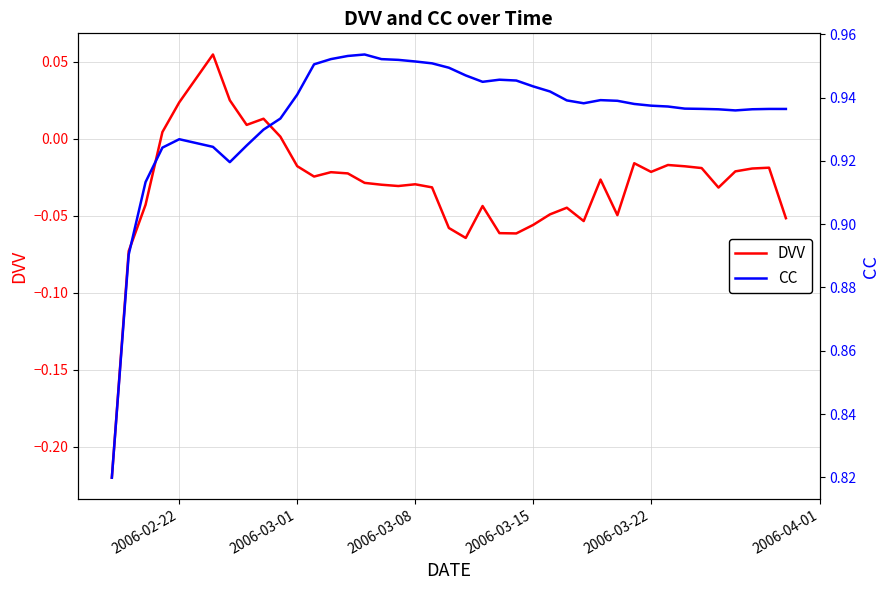

What is the sum of all CC values?

37.4